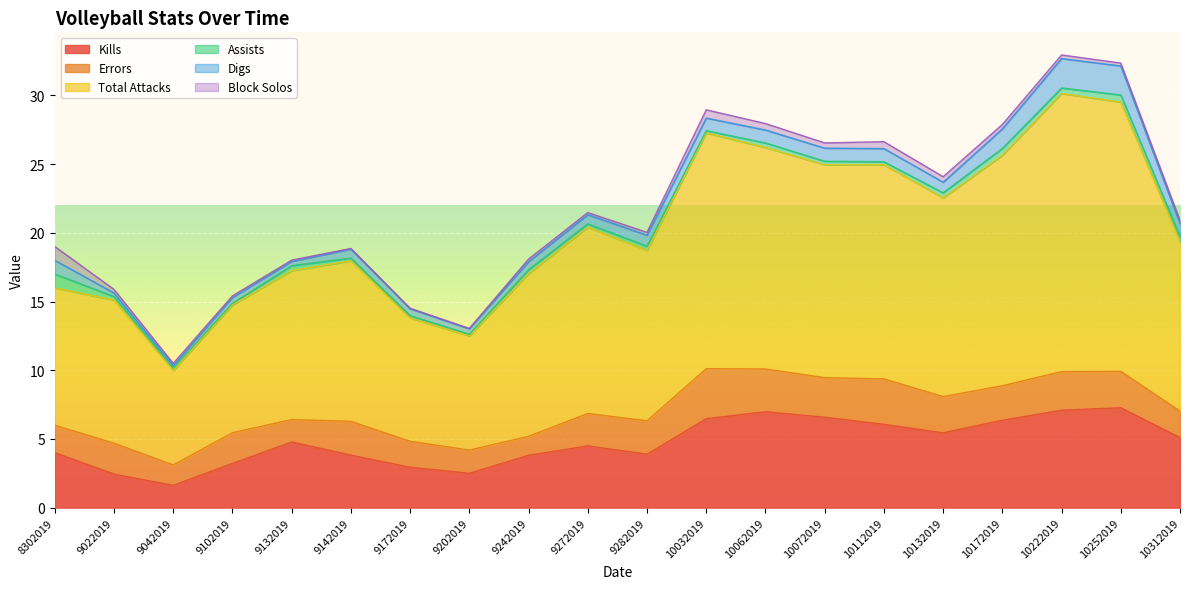

Which series changed the most between 10072019 and 10252019?

Total Attacks